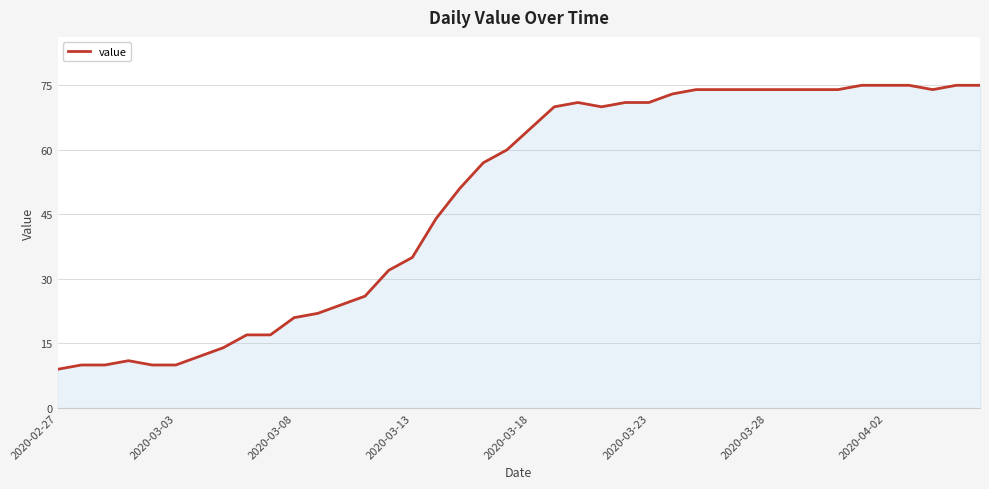

What is the maximum value shown in the chart?

75